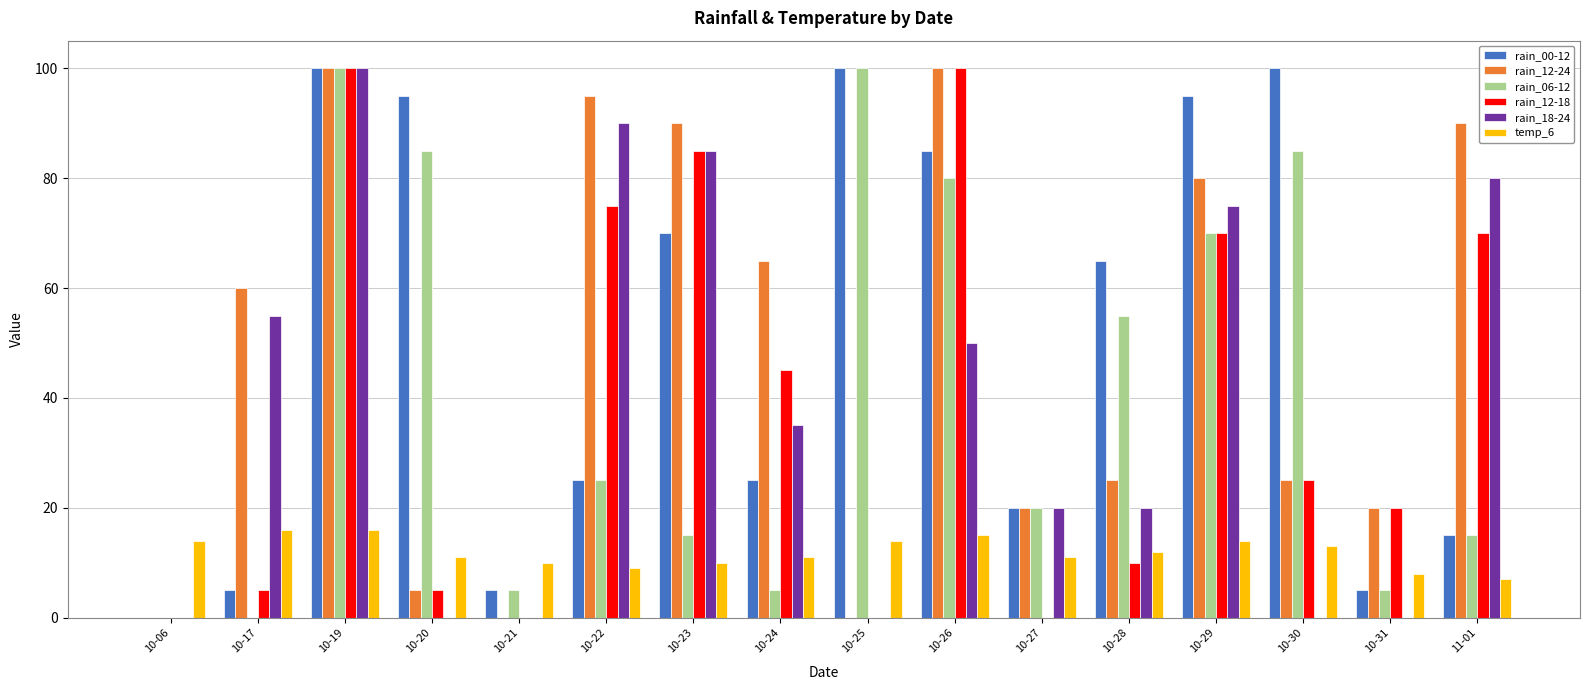

Is it true that rain_06-12 equals 55 at 10-28?

True